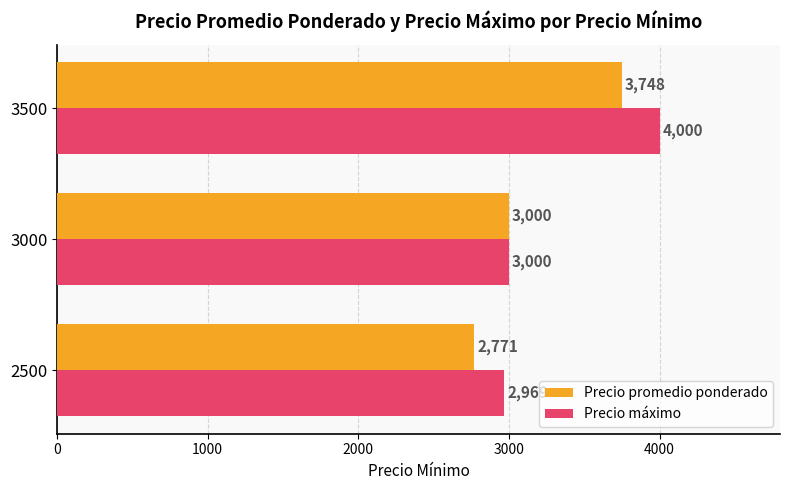

What is the total value across all series at 2500?

5740